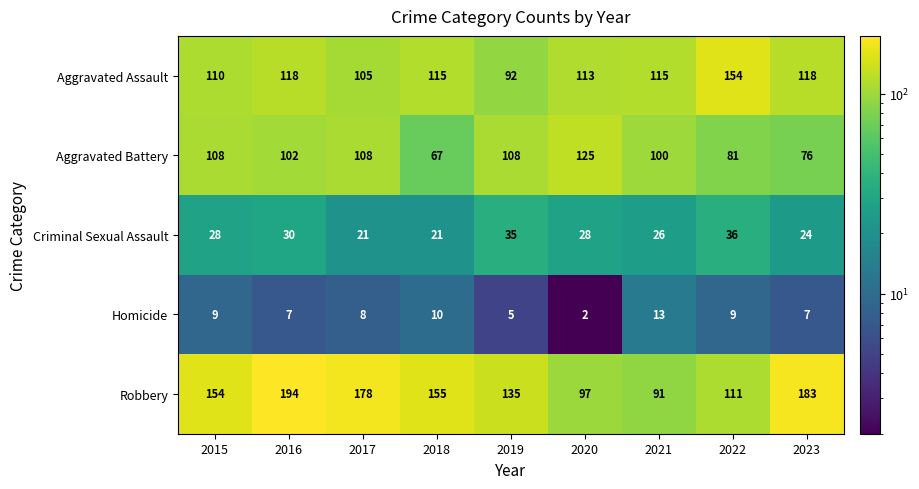

True or false: Robbery has a value of 166 at 2020.

False